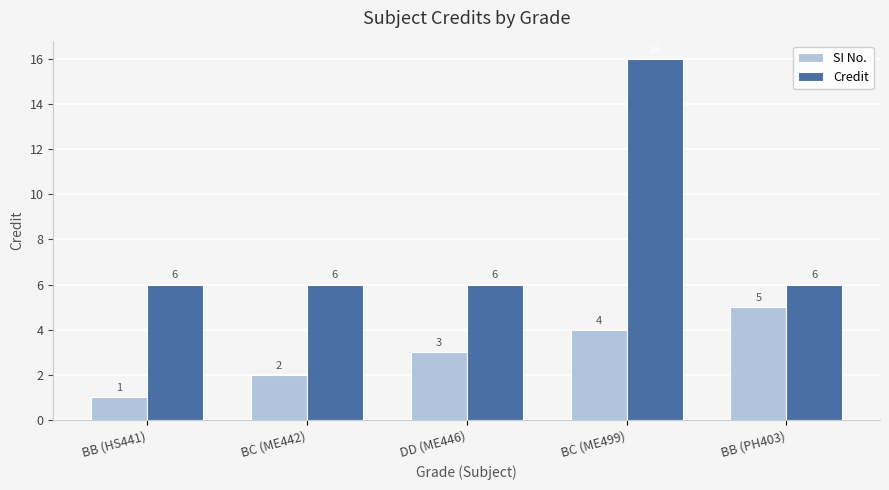

What is the average value of the Credit series?

8